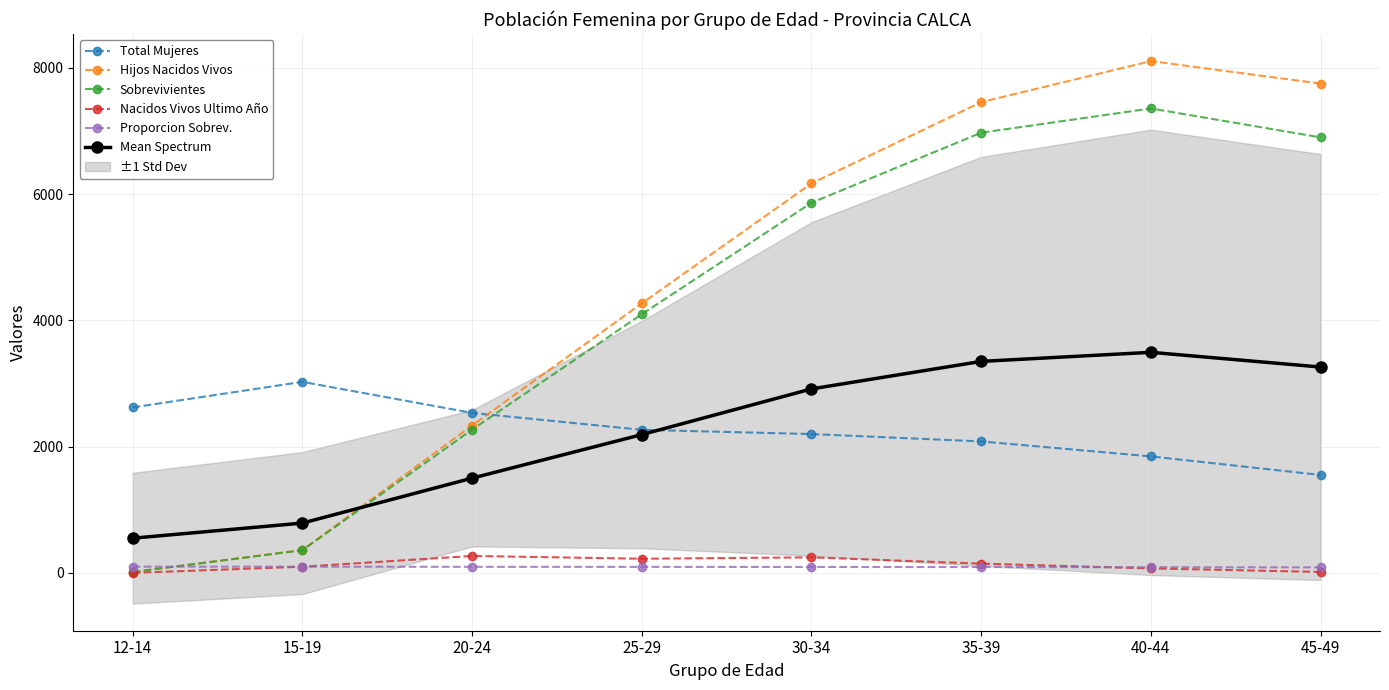

List the series in order of their peak value, lowest first.

Proporcion Sobrev., Nacidos Vivos Ultimo Año, Total Mujeres, Mean Spectrum, Sobrevivientes, Hijos Nacidos Vivos